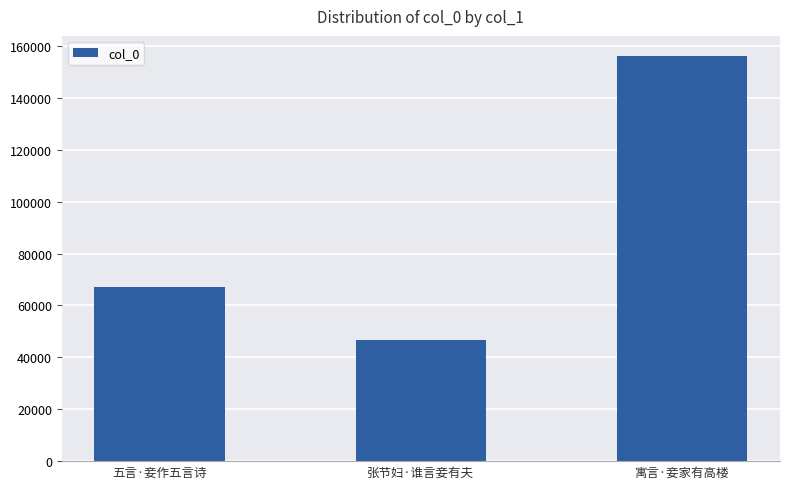

What is the change in value from 五言·妾作五言诗 to 寓言·妾家有高楼?

+88907